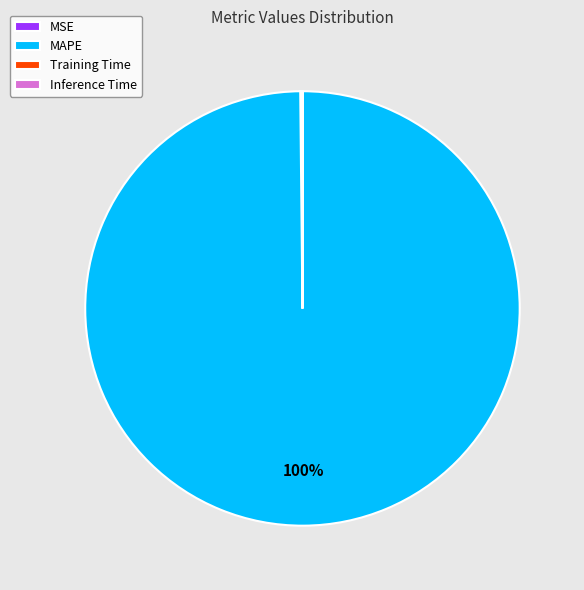

Which slice is the largest?

MAPE